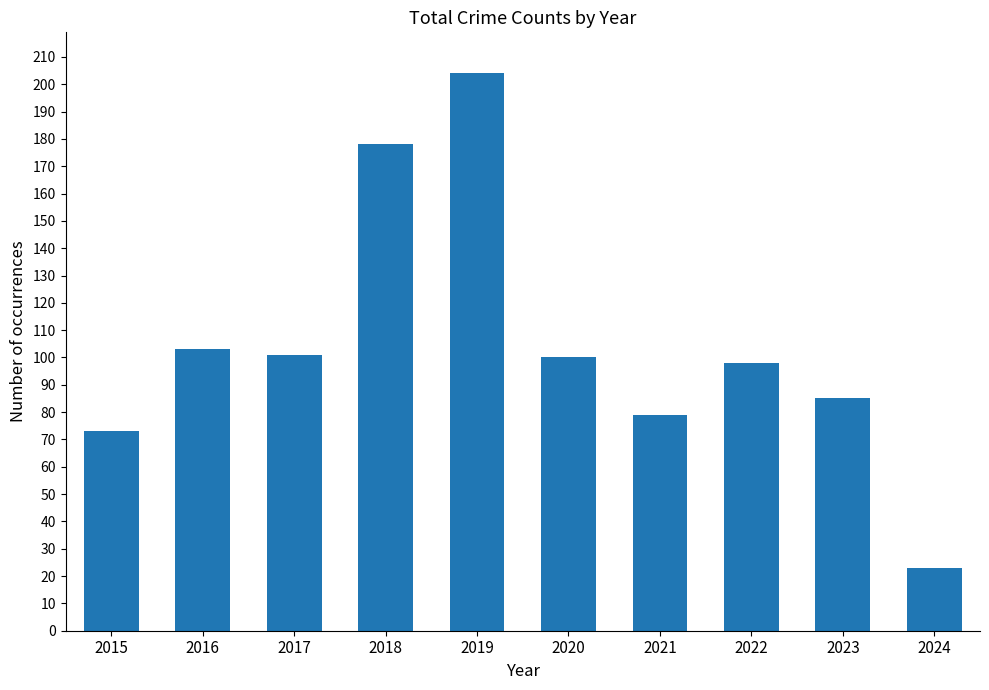

Reading left to right, what are all the values shown in this chart?

2015=73	2016=103	2017=101	2018=178	2019=204	2020=100	2021=79	2022=98	2023=85	2024=23